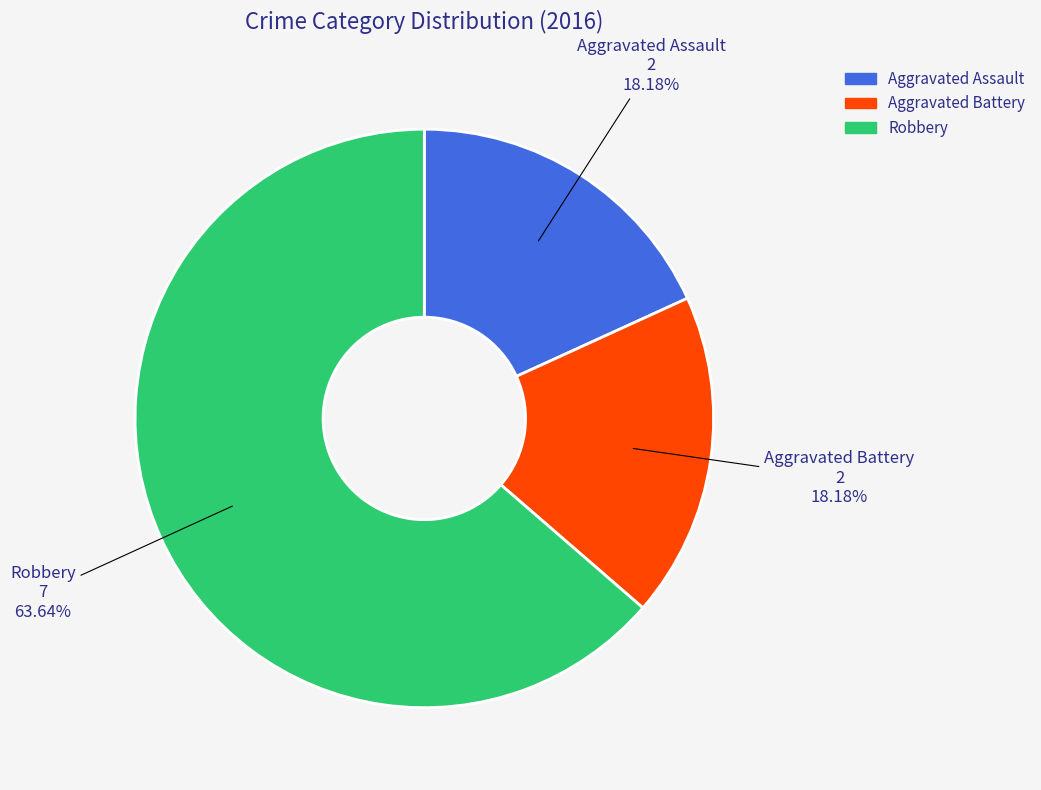

What is the majority slice?

Robbery